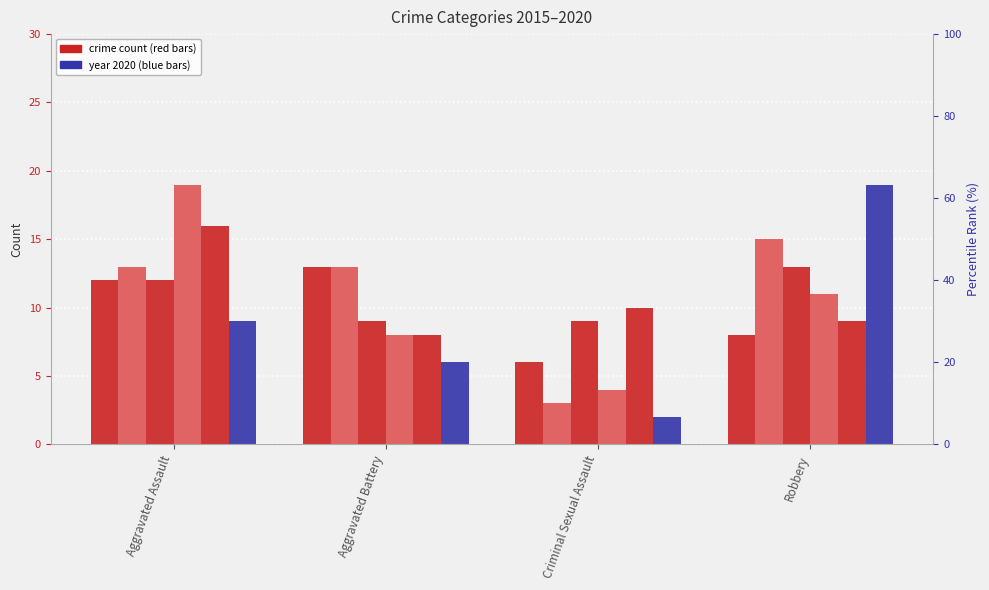

What is the value of the 2019 bar at the 3rd from the left?

10